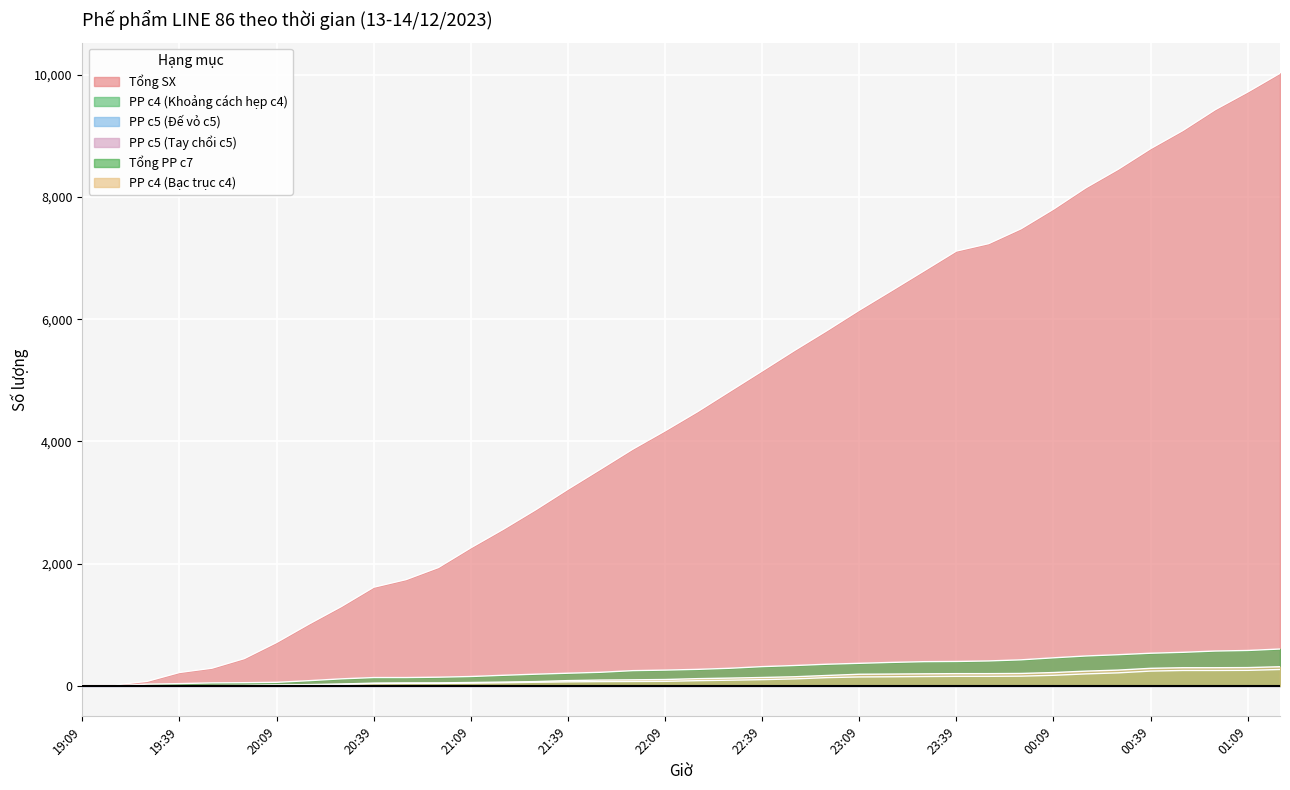

Reading left to right, list all the values displayed in this chart.

Tổng SX: 19:09=12	19:19=14	19:29=73	19:39=218	19:49=288	19:59=445	20:09=709	20:19=1010	20:29=1297	20:39=1613	20:49=1738	20:59=1936	21:09=2258	21:19=2560	21:29=2879	21:39=3216	21:49=3542	21:59=3871	22:09=4171	22:19=4484	22:29=4818	22:39=5151	22:49=5487	22:59=5811	23:09=6146	23:19=6466	23:29=6789	23:39=7114	23:49=7236	23:59=7479	00:09=7799	00:19=8149	00:29=8452	00:39=8789	00:49=9087	00:59=9428	01:09=9716	01:19=10023
PP c4 (Khoảng cách hẹp c4): 19:09=0	19:19=0	19:29=2	19:39=2	19:49=2	19:59=4	20:09=11	20:19=15	20:29=23	20:39=36	20:49=39	20:59=39	21:09=44	21:19=50	21:29=58	21:39=65	21:49=69	21:59=71	22:09=73	22:19=84	22:29=92	22:39=101	22:49=113	22:59=134	23:09=145	23:19=148	23:29=152	23:39=155	23:49=155	23:59=158	00:09=172	00:19=195	00:29=212	00:39=241	00:49=251	00:59=251	01:09=253	01:19=267
Tổng PP c7: 19:09=0	19:19=0	19:29=27	19:39=36	19:49=48	19:59=51	20:09=57	20:19=84	20:29=114	20:39=135	20:49=135	20:59=141	21:09=152	21:19=172	21:29=190	21:39=206	21:49=221	21:59=248	22:09=257	22:19=269	22:29=287	22:39=314	22:49=332	22:59=353	23:09=368	23:19=383	23:29=395	23:39=398	23:49=407	23:59=425	00:09=458	00:19=488	00:29=509	00:39=533	00:49=548	00:59=569	01:09=578	01:19=602
PP c4 (Bạc trục c4): 19:09=0	19:19=0	19:29=3	19:39=3	19:49=3	19:59=5	20:09=12	20:19=20	20:29=29	20:39=44	20:49=47	20:59=48	21:09=54	21:19=61	21:29=69	21:39=85	21:49=94	21:59=98	22:09=103	22:19=117	22:29=126	22:39=136	22:49=148	22:59=169	23:09=189	23:19=192	23:29=196	23:39=199	23:49=199	23:59=202	00:09=217	00:19=240	00:29=257	00:39=286	00:49=296	00:59=296	01:09=298	01:19=312